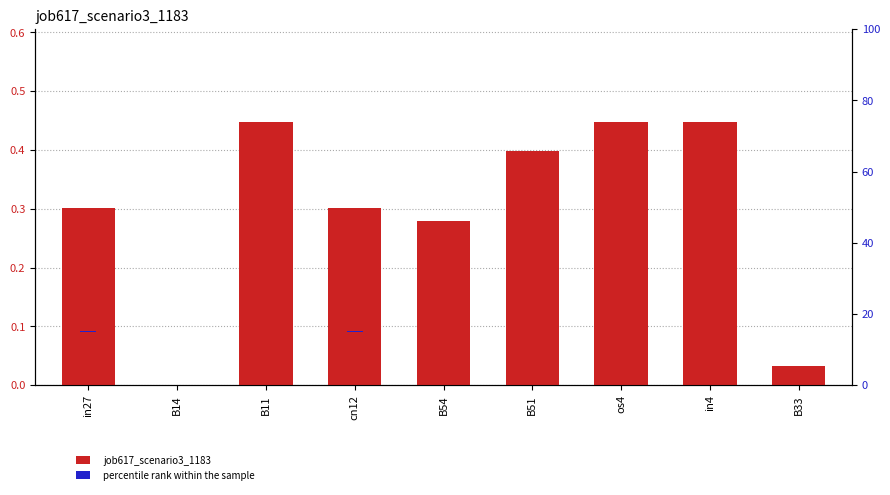

What position from the right is B51?

4